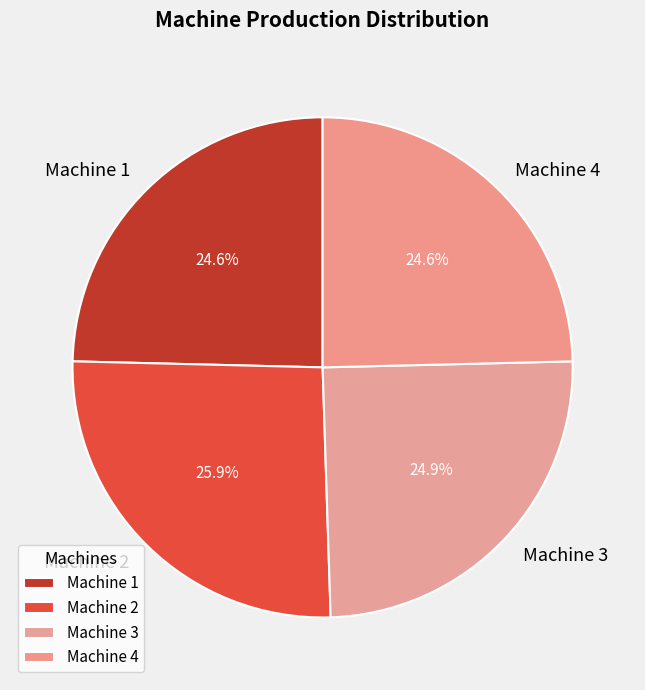

What portion of the pie excludes Machine 4?

75.4%